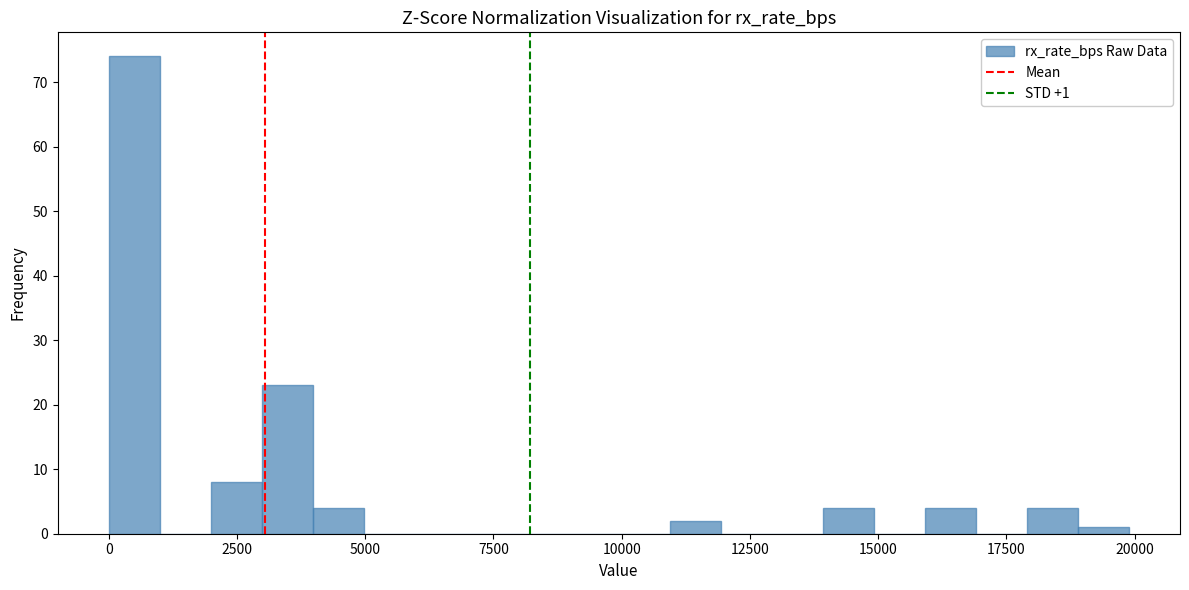

Read against the x-axis, roughly where is the centre of the tallest bar?

500